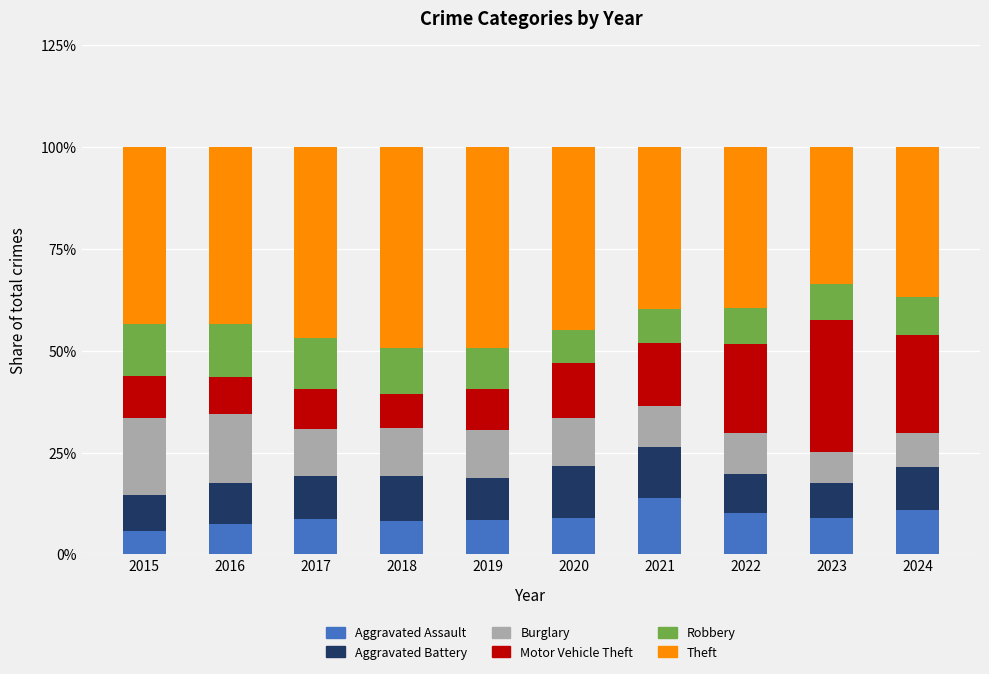

What is the difference between the maximum and minimum values in the Aggravated Assault series?

8.1